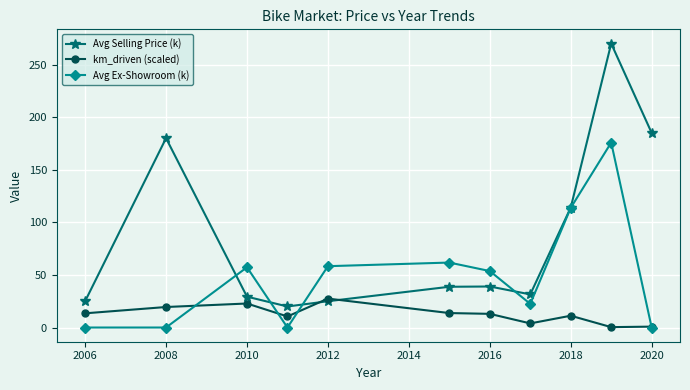

Does the chart have visible grid lines?

Yes